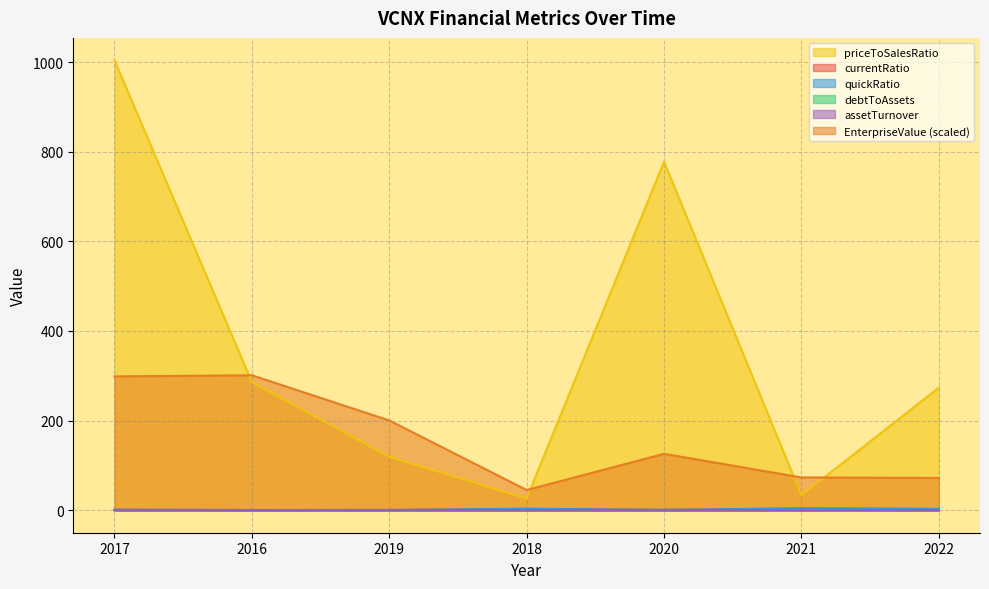

What is the spread (max minus min) of values at 2016?

301.1